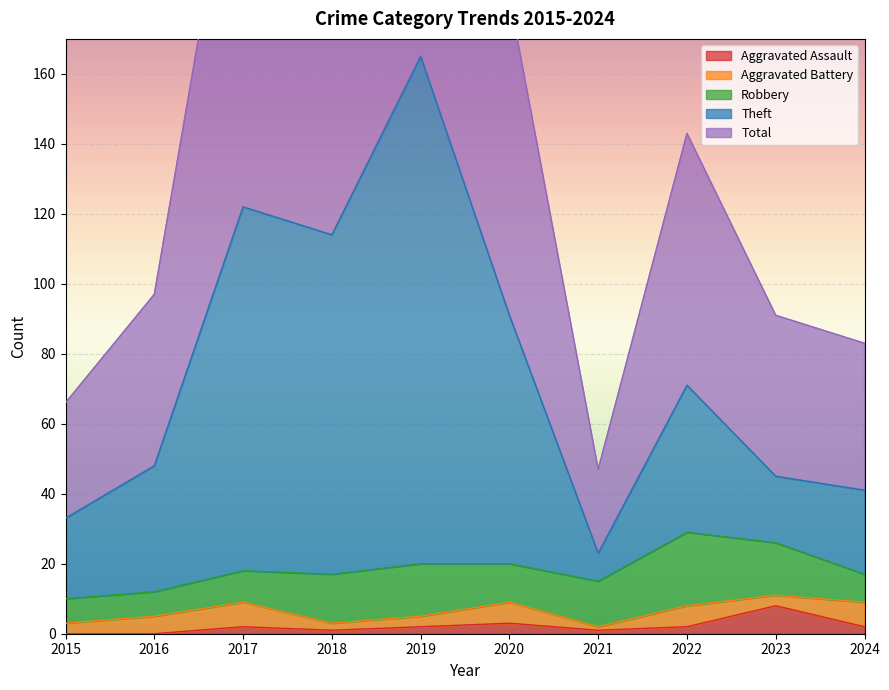

Which category has the highest value in the Aggravated Assault series?

2023